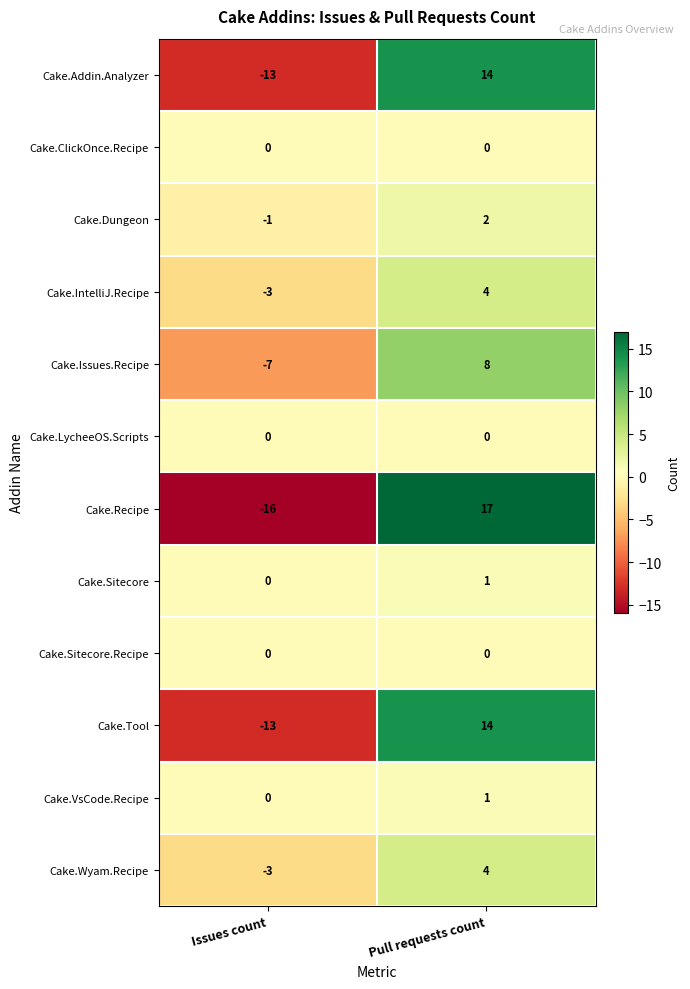

The value of Cake.Tool at Issues count is -23. True or false?

False